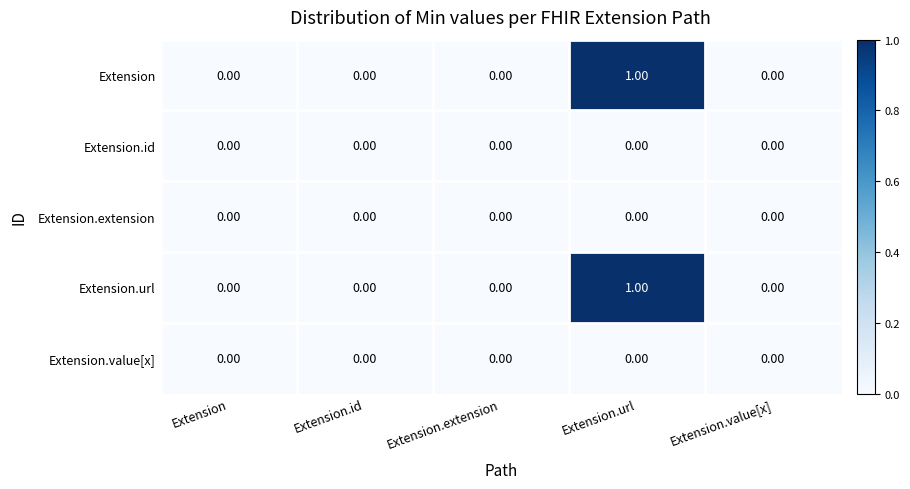

At which label does Extension reach its peak?

Extension.url